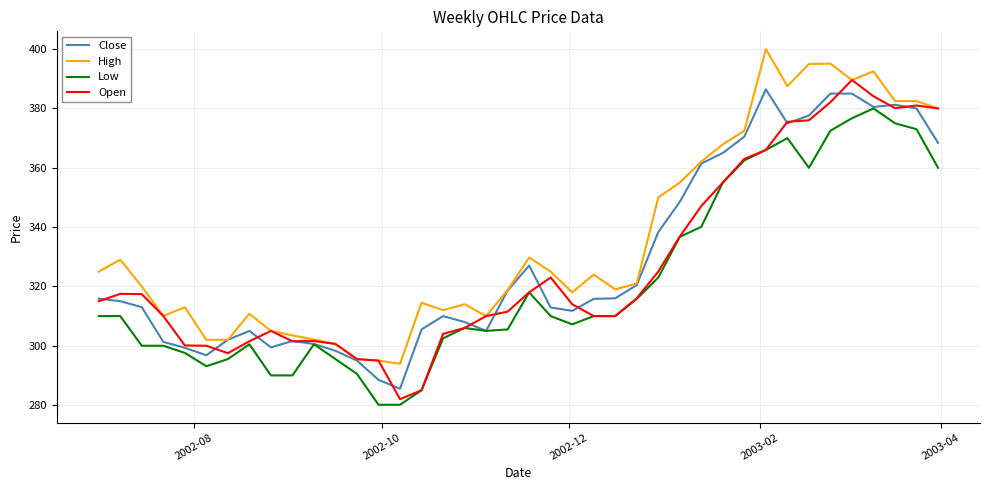

True or false: Open has more than 0 interior local peaks.

True